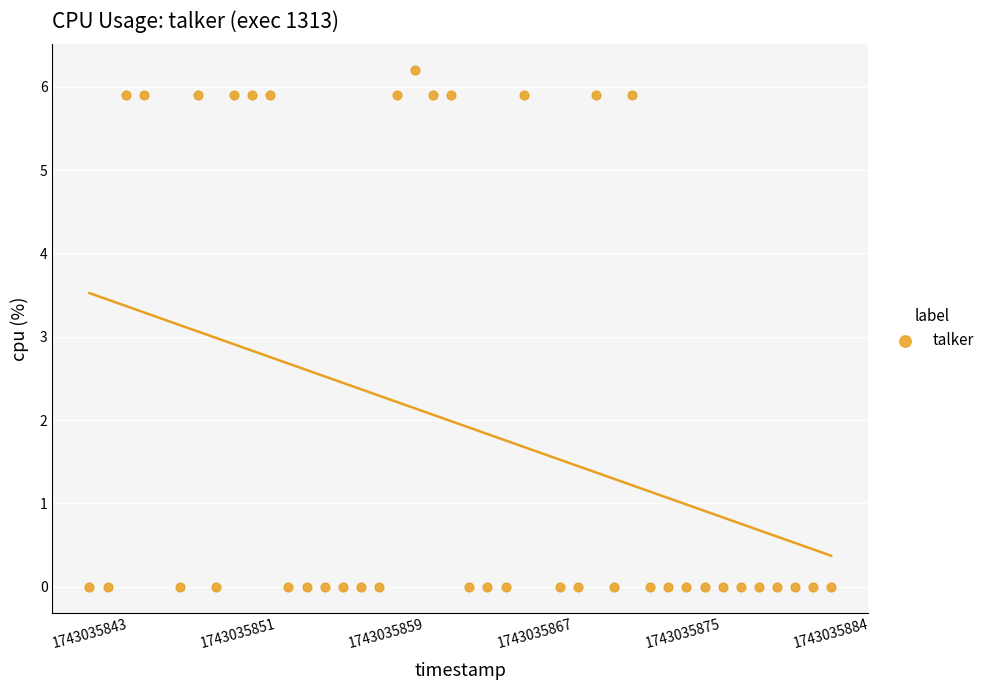

What is the range of Y values (max minus min)?

6.2